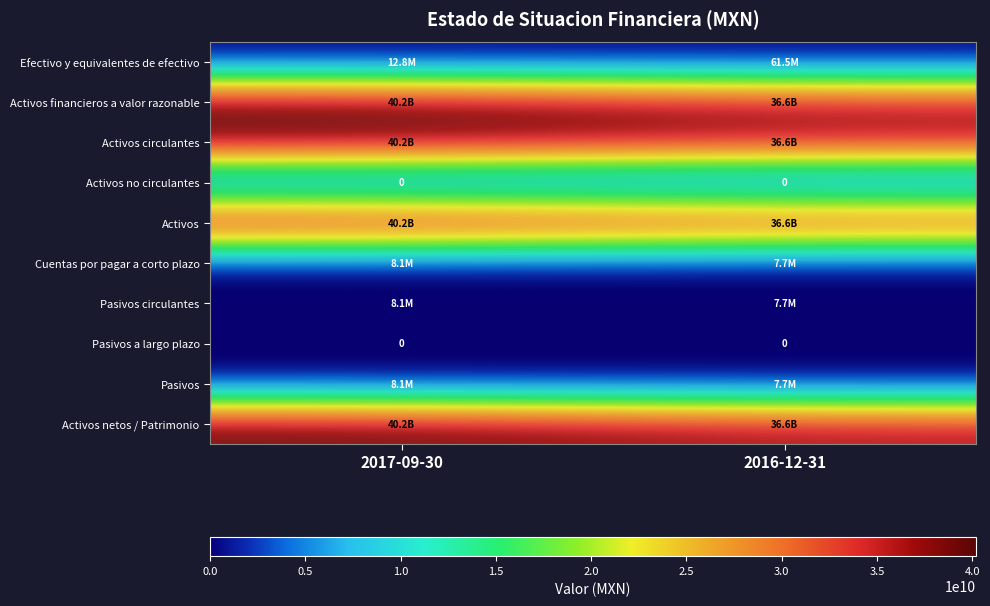

How many distinct data groups are displayed?

10